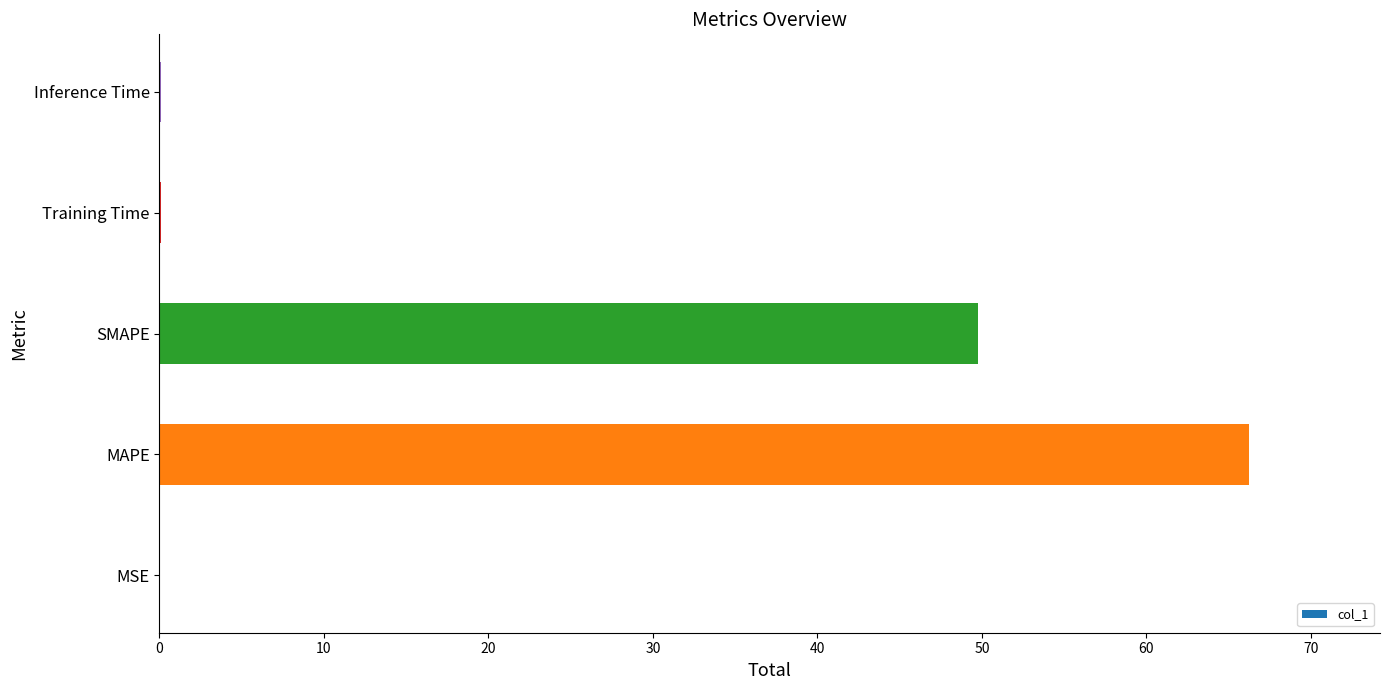

What is the greatest value displayed?

66.2